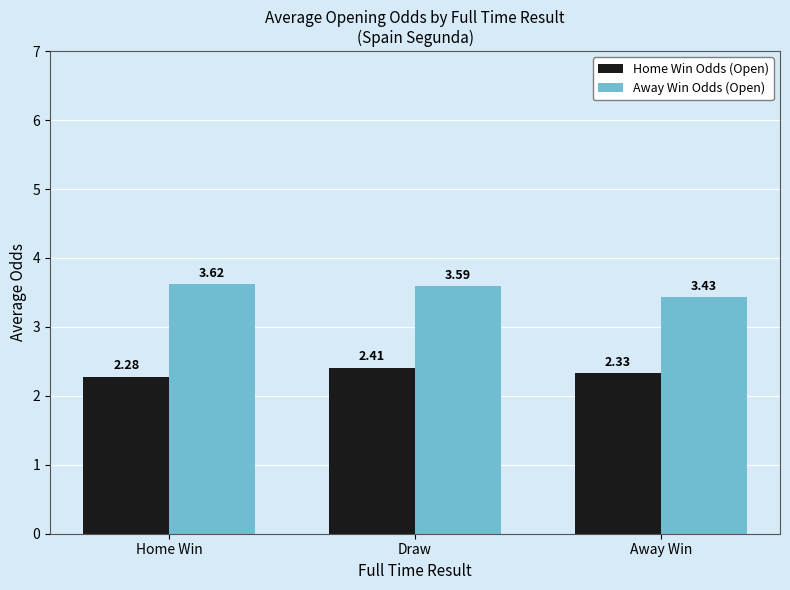

Rank the series at Home Win from lowest to highest value.

Home Win Odds (Open), Away Win Odds (Open)